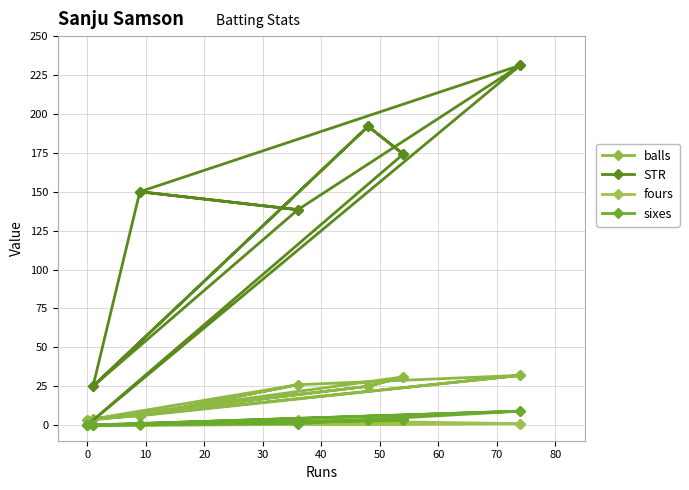

True or false: STR and balls cross at least once.

True